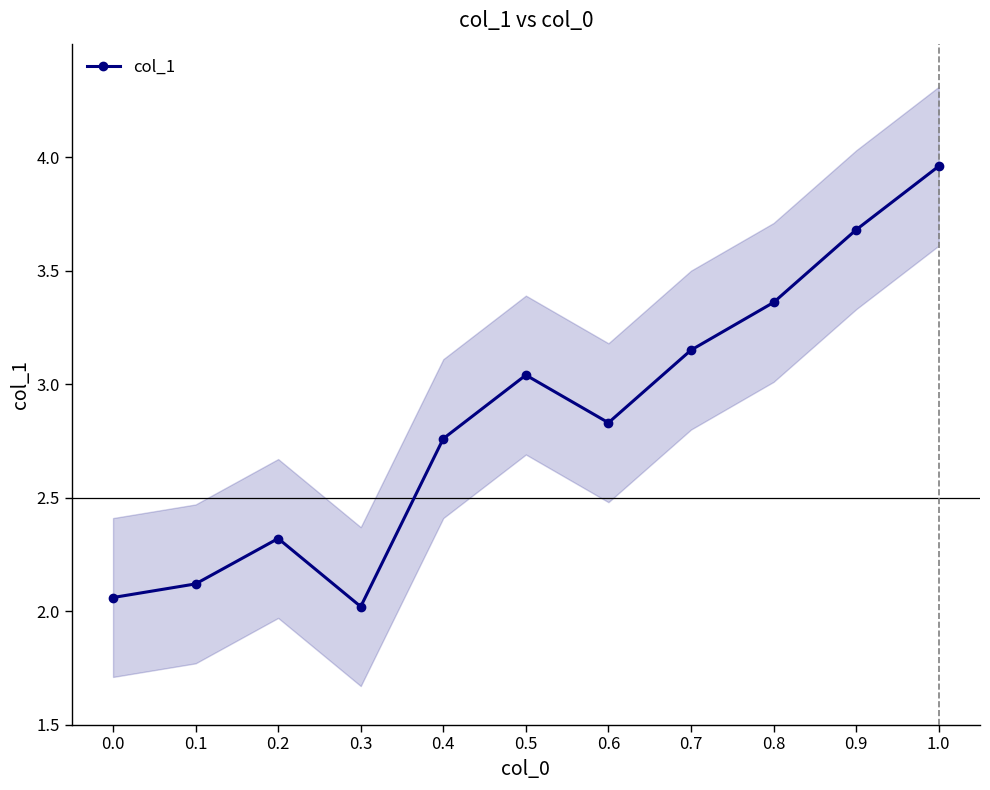

True or false: the data shows 2.8 at 0.4.

True